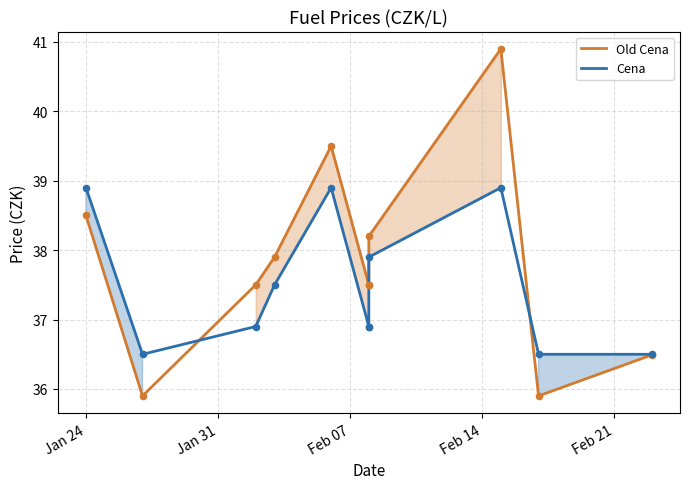

Is the value of Cena at Feb 14 greater than the value of Old Cena at 6?

No